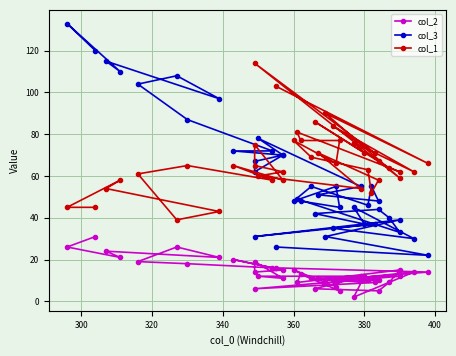

Reading left to right, what are all the values shown in this chart?

col_2: 16	14	10	12	6	9	10	14	2	12	6	5	9	15	9	13	5	7	15	11	10	11	10	11	12	12	11	19	14	15	20	16	18	19	26	21	24	21	26	31
col_3: 26	22	31	39	31	37	35	30	45	37	42	44	40	33	49	48	45	55	48	55	46	55	48	51	55	78	70	67	62	70	72	72	87	104	108	97	115	110	133	120
col_1: 103	66	90	59	114	71	84	62	76	71	86	67	64	62	81	77	77	66	77	69	63	52	58	71	54	60	62	65	75	58	65	58	65	61	39	43	54	58	45	45